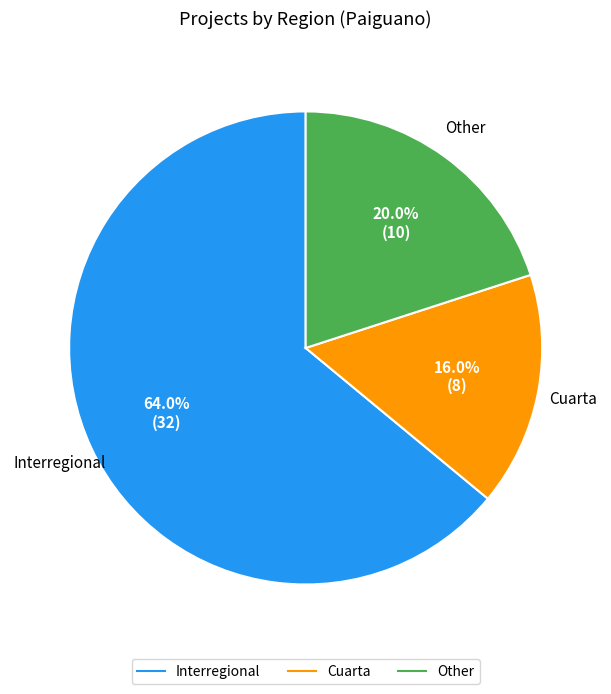

The Other slice represents 20% of the pie. True or false?

True